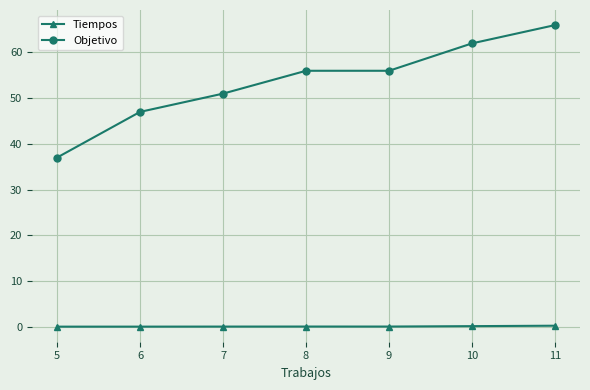

Rank the series by their average value, from highest to lowest.

Objetivo, Tiempos